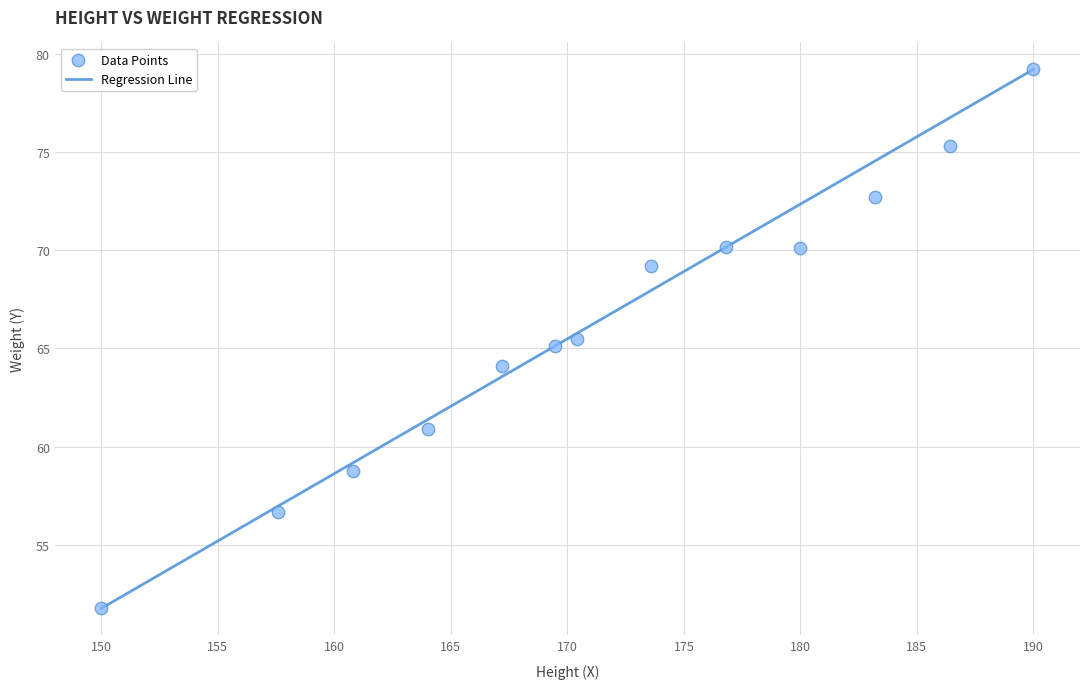

What is the range of Y values (max minus min)?

27.4